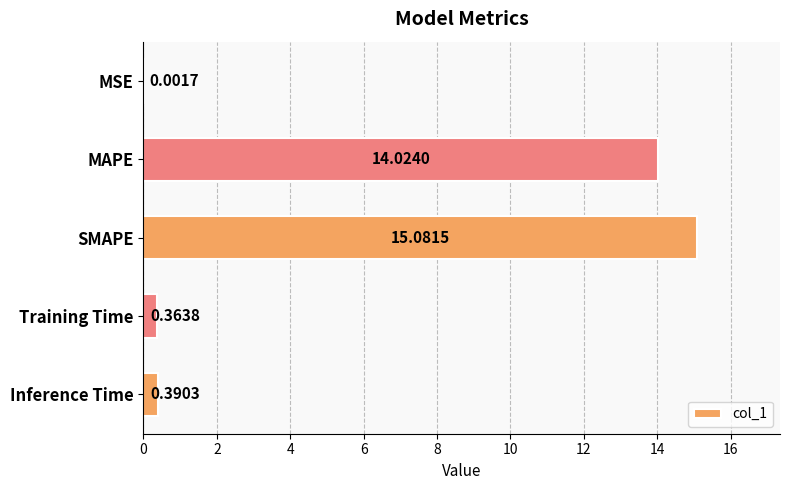

What is the sum of all values?

29.9